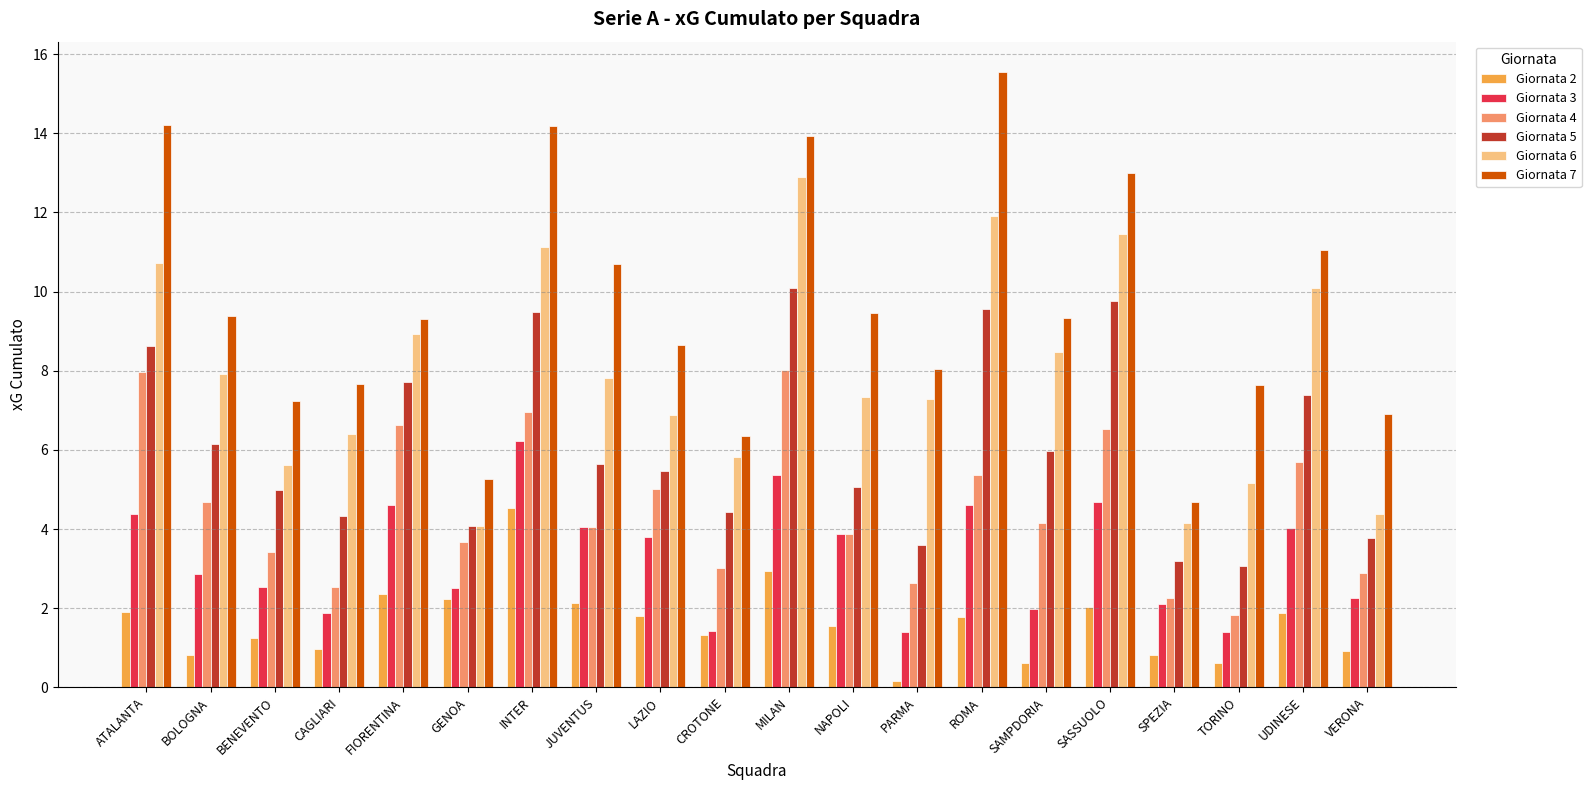

At which label does Giornata 7 first exceed 9?

ATALANTA